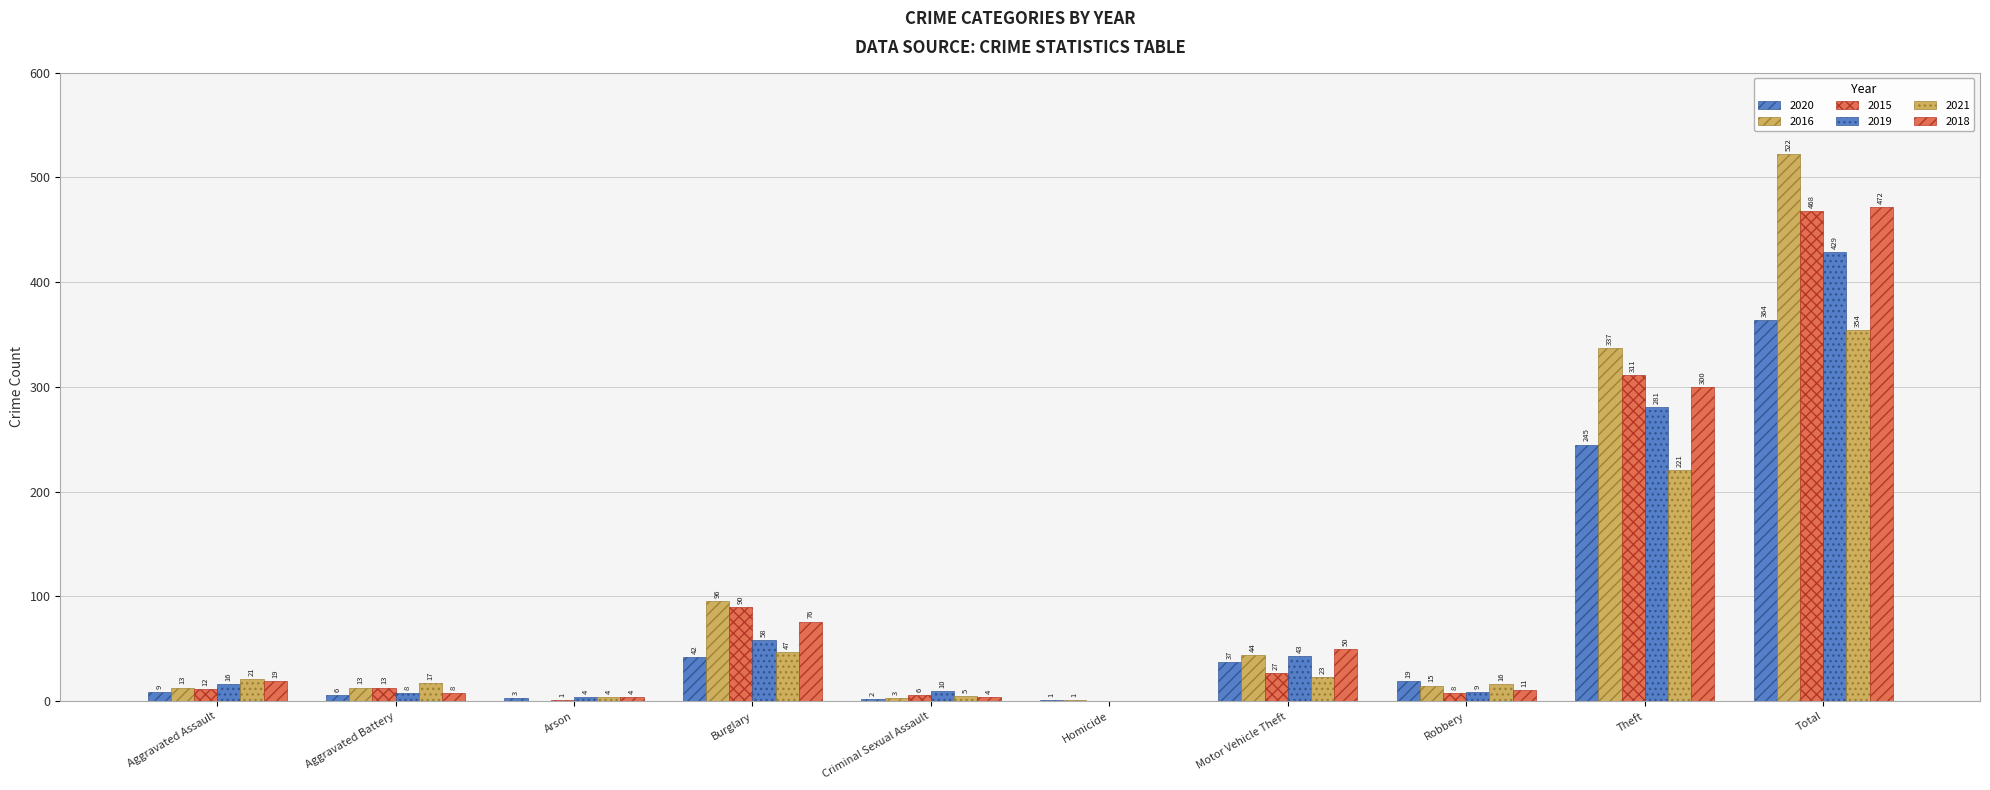

How many series are shown in this chart?

6